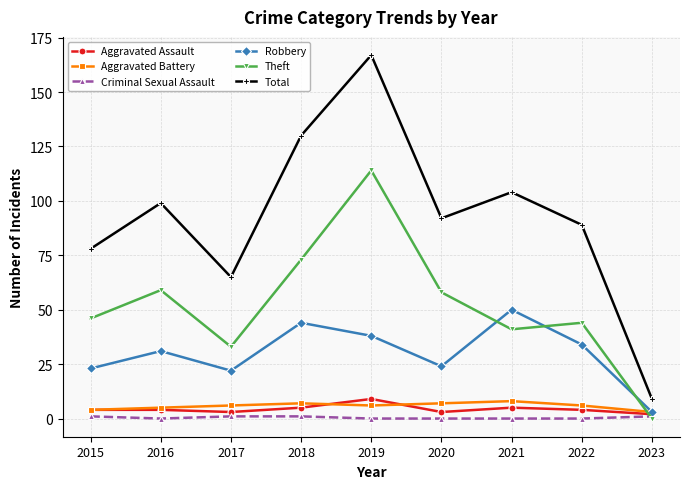

What is the spread (max minus min) of values at 2023?

9